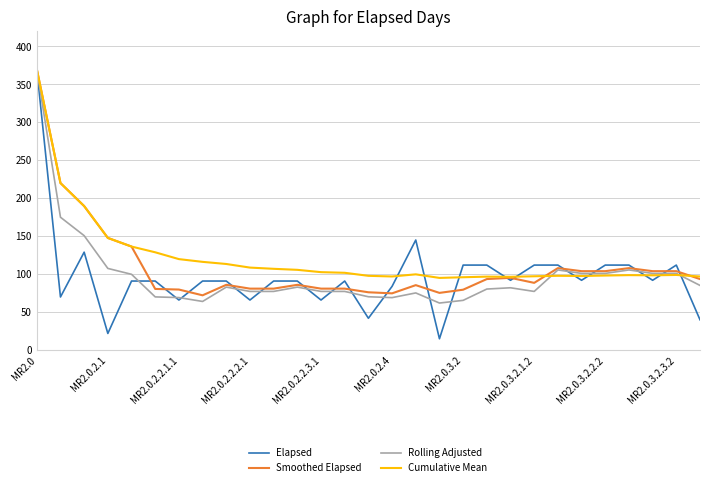

Which series has the largest range (max minus min)?

Elapsed